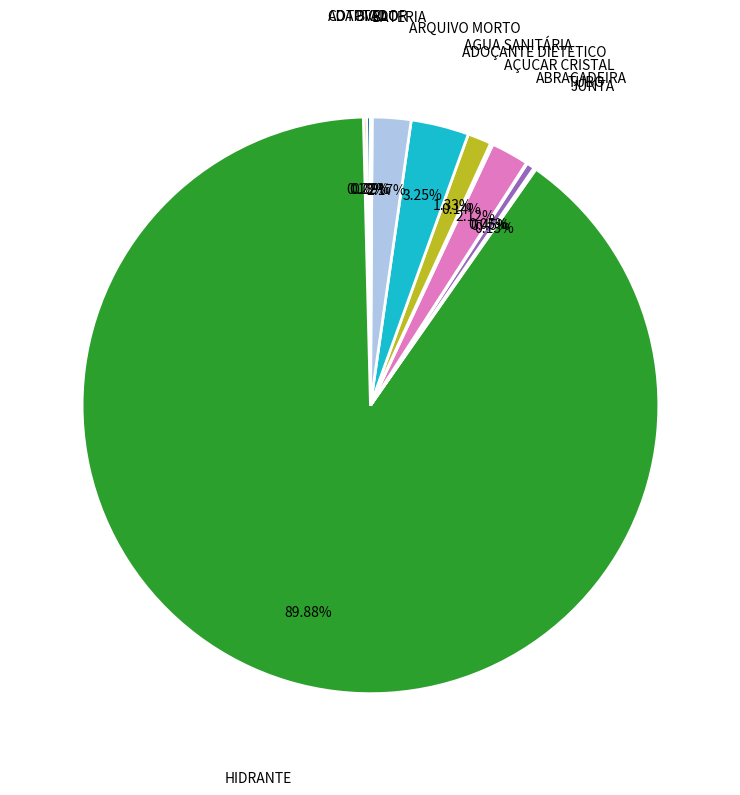

Is there any slice that represents more than half of the pie?

Yes